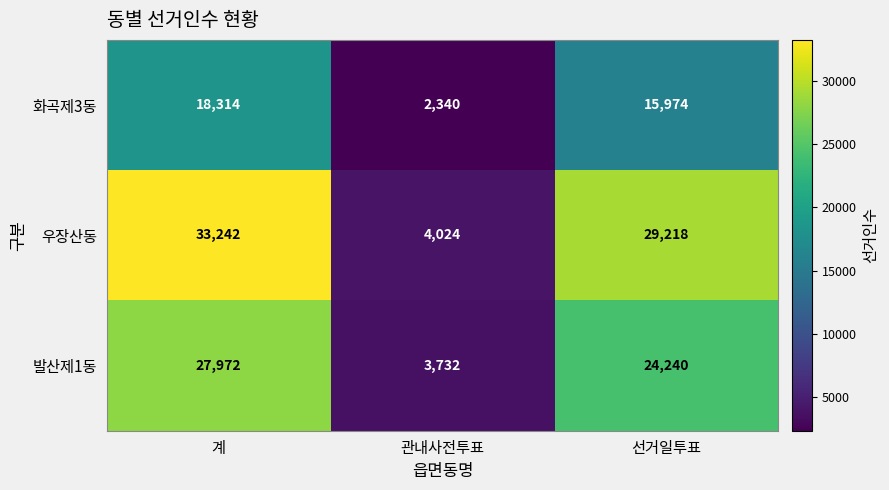

At which label does 화곡제3동 reach its peak?

계